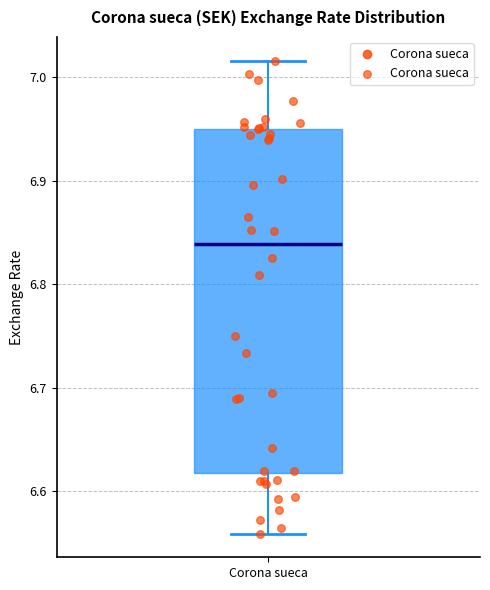

Where does the upper whisker of the box for Corona sueca end on the y-axis? The values are not printed on the chart, so give them approximately, as read against the axis.

7.02